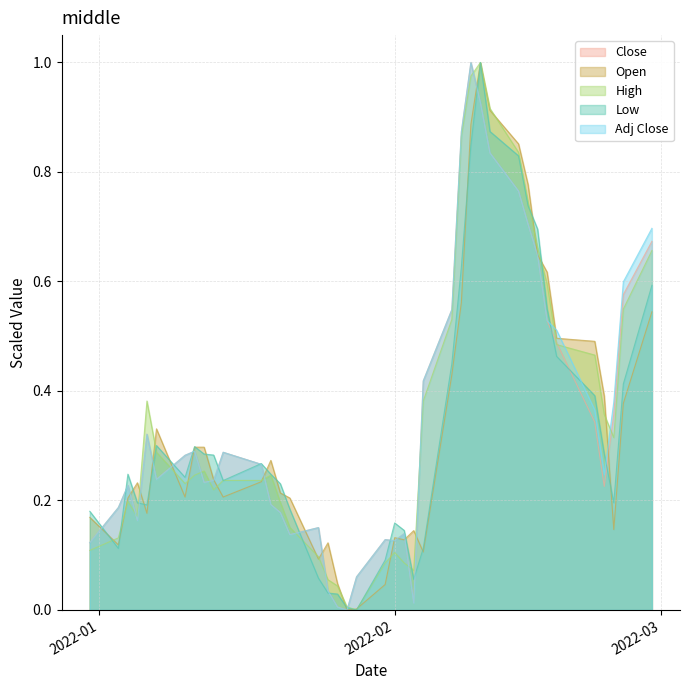

Reading left to right, extract all data points from this chart.

Close: 0.1	0.2	0.2	0.2	0.3	0.2	0.3	0.3	0.2	0.2	0.3	0.3	0.2	0.2	0.1	0.2	0.0	0.0	0.0	0.1	0.1	0.1	0.1	0.0	0.4	0.5	0.9	1.0	0.9	0.8	0.8	0.7	0.6	0.5	0.5	0.3	0.2	0.4	0.6	0.7
Open: 0.2	0.1	0.2	0.2	0.2	0.3	0.2	0.3	0.3	0.2	0.2	0.2	0.3	0.2	0.2	0.1	0.1	0.0	0.0	0.0	0.0	0.1	0.1	0.1	0.1	0.4	0.6	0.9	1.0	0.9	0.9	0.8	0.6	0.6	0.5	0.5	0.4	0.1	0.4	0.5
High: 0.1	0.1	0.2	0.2	0.4	0.3	0.2	0.2	0.3	0.2	0.2	0.2	0.2	0.2	0.2	0.1	0.1	0.0	0.0	0.0	0.1	0.1	0.1	0.1	0.4	0.5	0.9	1.0	1.0	0.9	0.8	0.7	0.7	0.6	0.5	0.5	0.4	0.3	0.5	0.7
Low: 0.2	0.1	0.2	0.2	0.2	0.3	0.2	0.3	0.3	0.3	0.2	0.3	0.2	0.2	0.2	0.1	0.0	0.0	0.0	0.0	0.1	0.2	0.1	0.1	0.1	0.4	0.6	0.8	1.0	0.9	0.8	0.7	0.7	0.6	0.5	0.4	0.3	0.2	0.4	0.6
Adj Close: 0.1	0.2	0.2	0.2	0.3	0.2	0.3	0.3	0.2	0.2	0.3	0.3	0.2	0.2	0.1	0.2	0.0	0.0	0.0	0.1	0.1	0.1	0.1	0.0	0.4	0.5	0.9	1.0	0.9	0.8	0.8	0.7	0.6	0.5	0.5	0.4	0.2	0.4	0.6	0.7